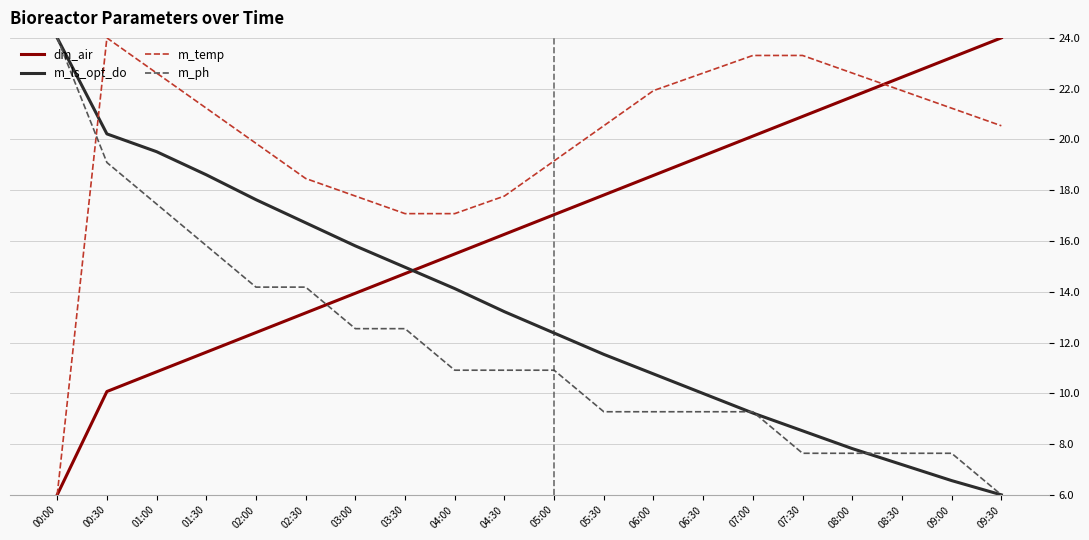

What is the difference between the highest and lowest values at 03:00?

5.2